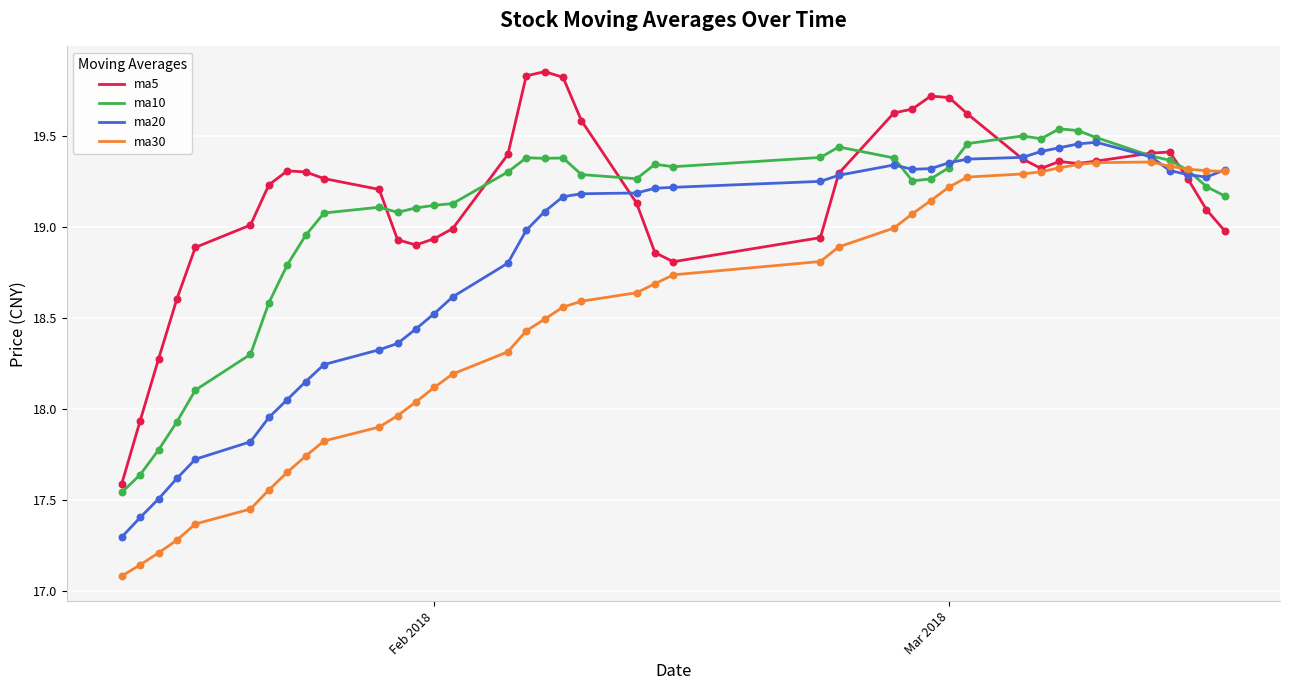

List the series in order of their overall mean, lowest first.

ma30, ma20, ma10, ma5